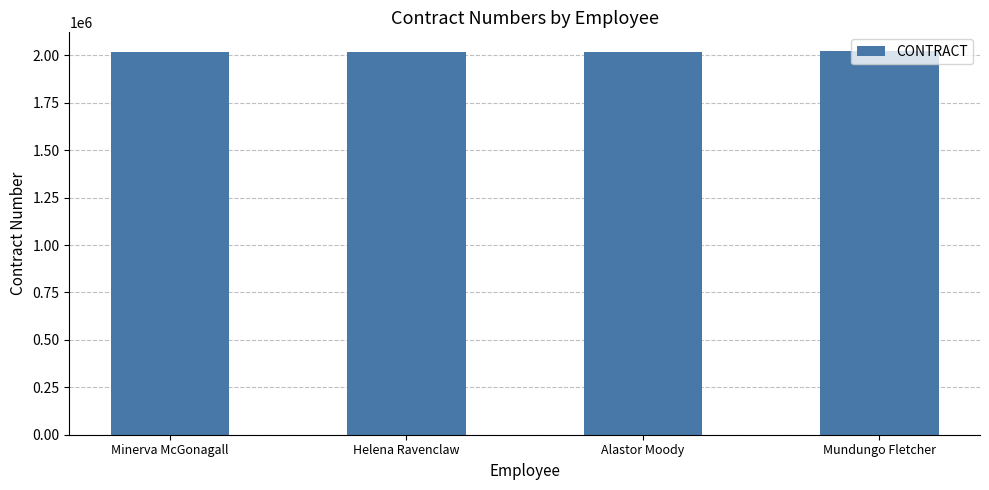

Are the bars horizontal?

No